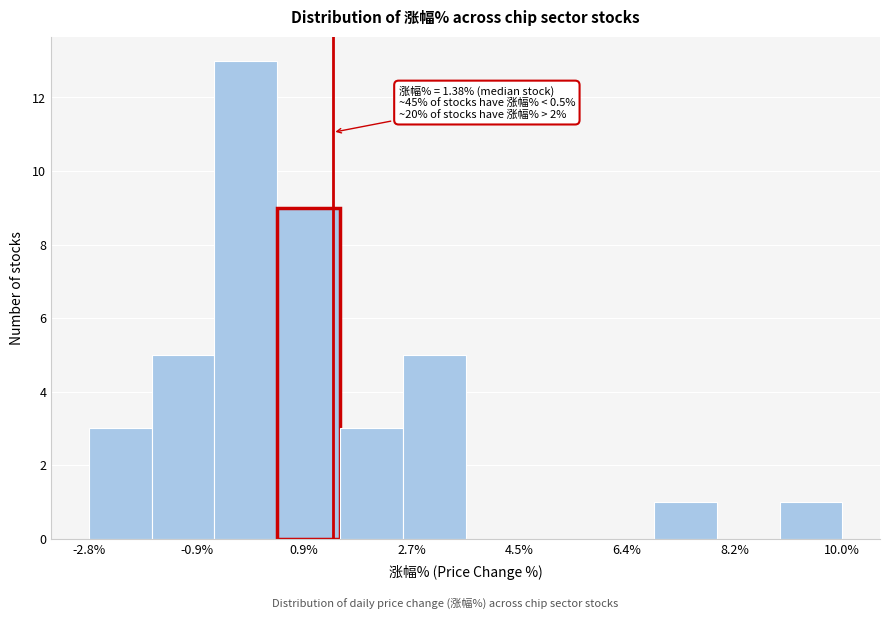

Which range on the x-axis has the tallest bar?

-0.6 to 0.4